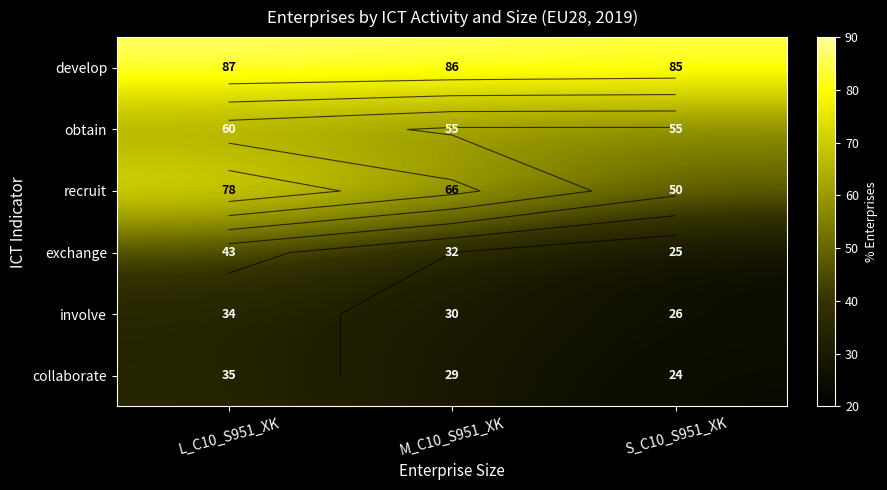

What is the difference between the maximum and second lowest values in the recruit series?

12